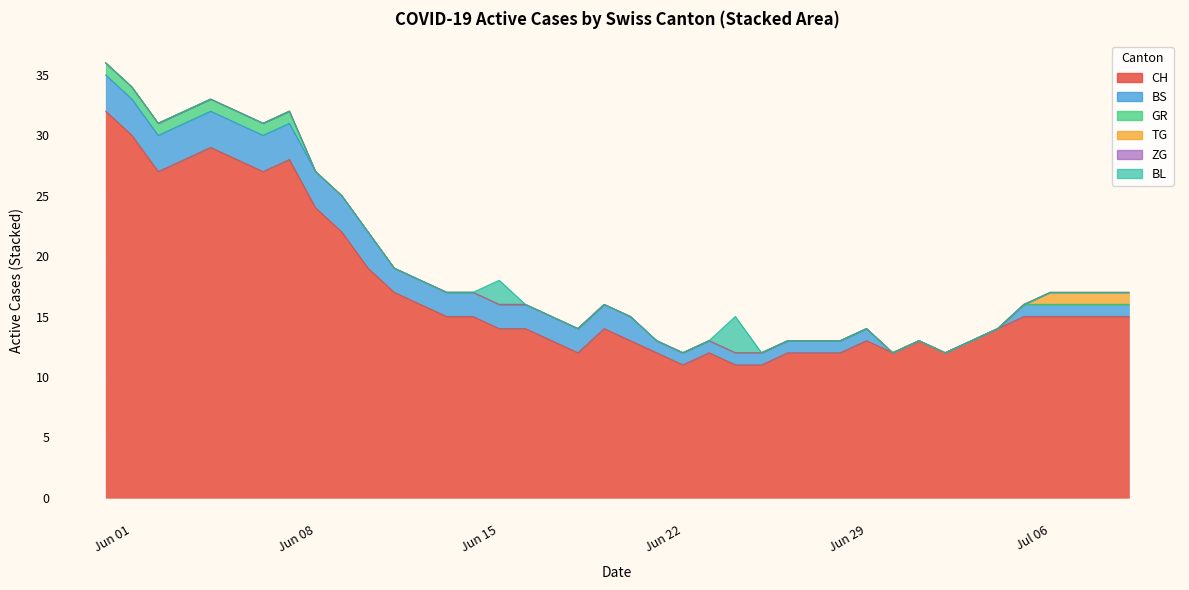

True or false: TG and CH intersect in this chart.

False